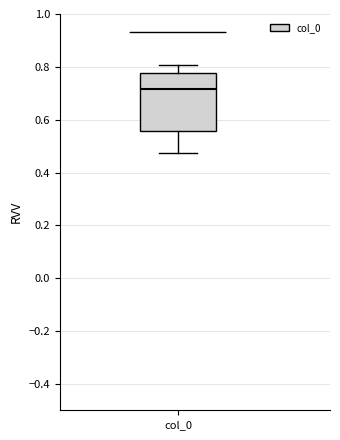

Where does the lower whisker of the box for col_0 end on the y-axis? The values are not printed on the chart, so give them approximately, as read against the axis.

0.48